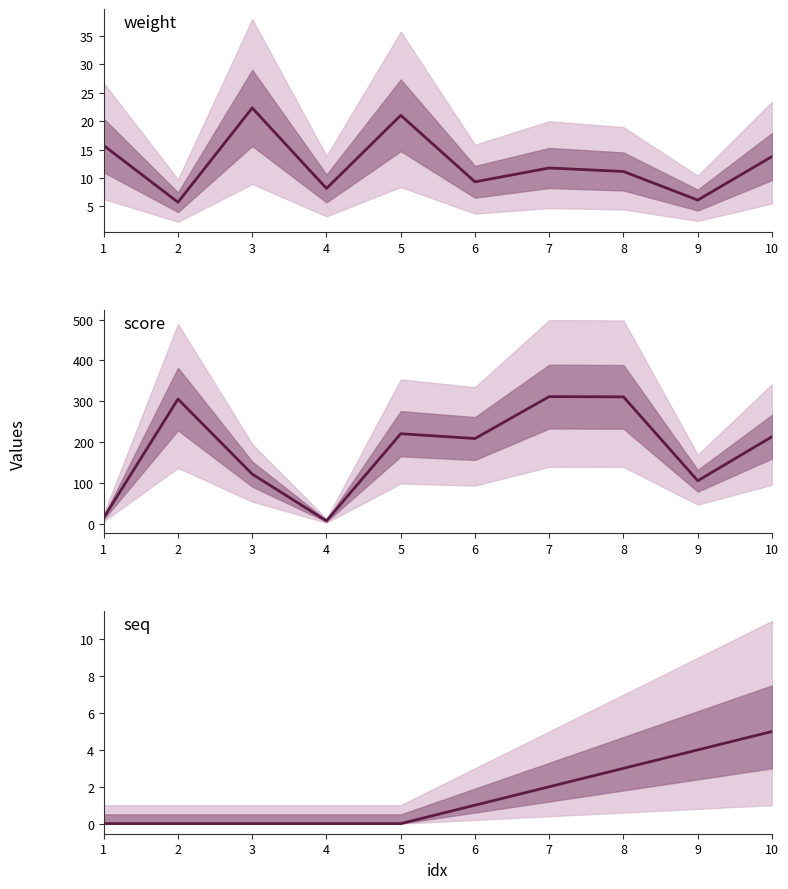

How many lines are shown in the chart?

3